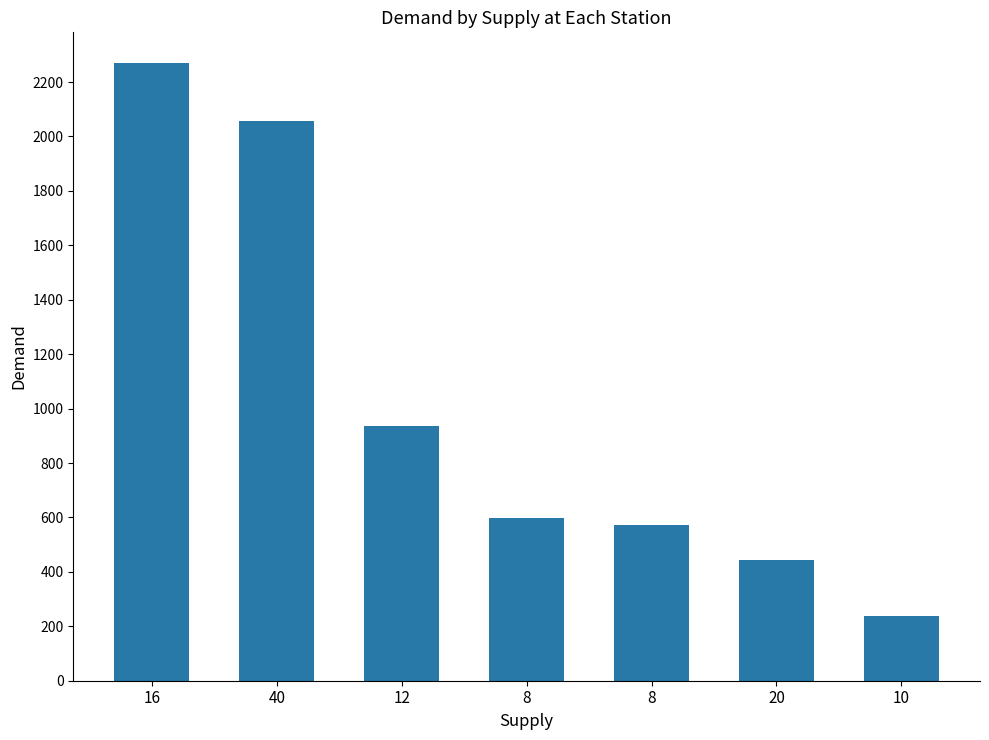

How many bars are there in total?

7